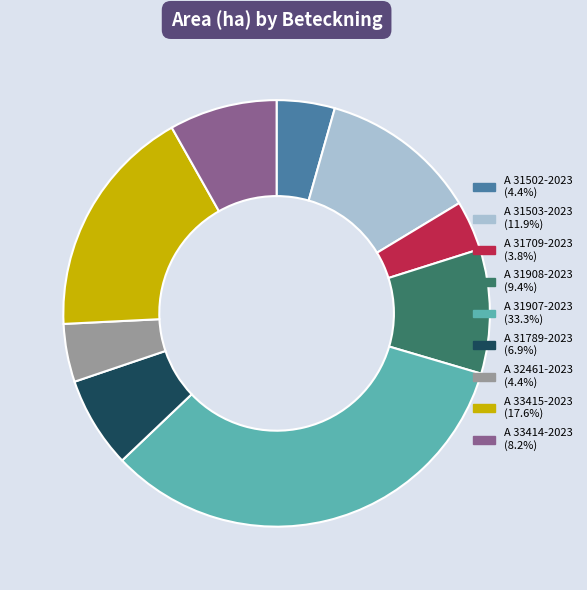

Which category has the smallest portion of the pie?

A 31709-2023